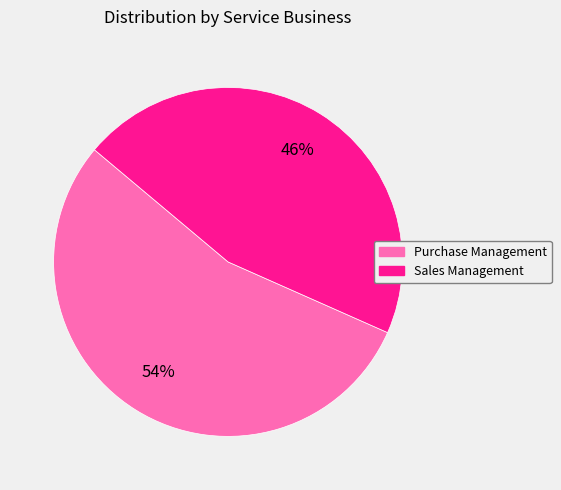

What is the majority slice?

Purchase Management